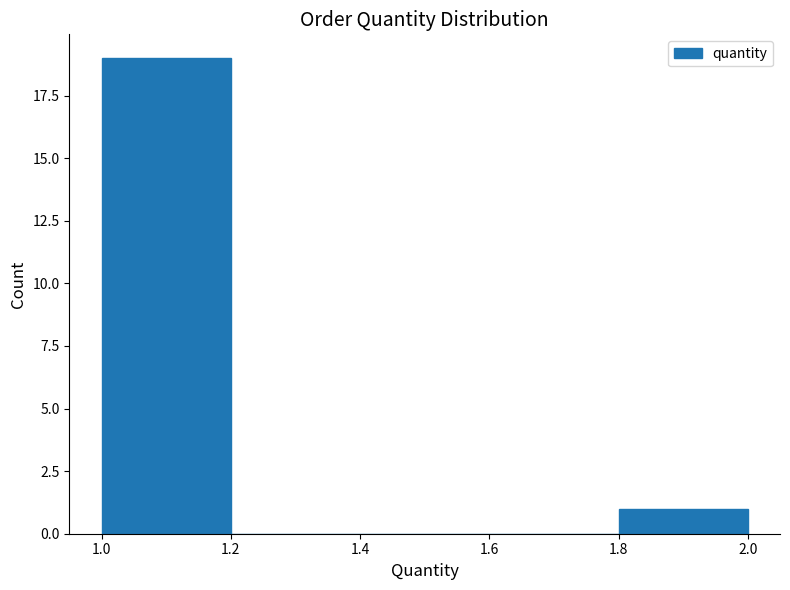

Reading left to right, list every bar in this chart as the range it spans on the x-axis followed by its height. The values are not printed on the chart, so give them approximately, as read against the axis.

1.0 to 1.2: 19
1.2 to 1.4: 0
1.4 to 1.6: 0
1.6 to 1.8: 0
1.8 to 2.0: 1